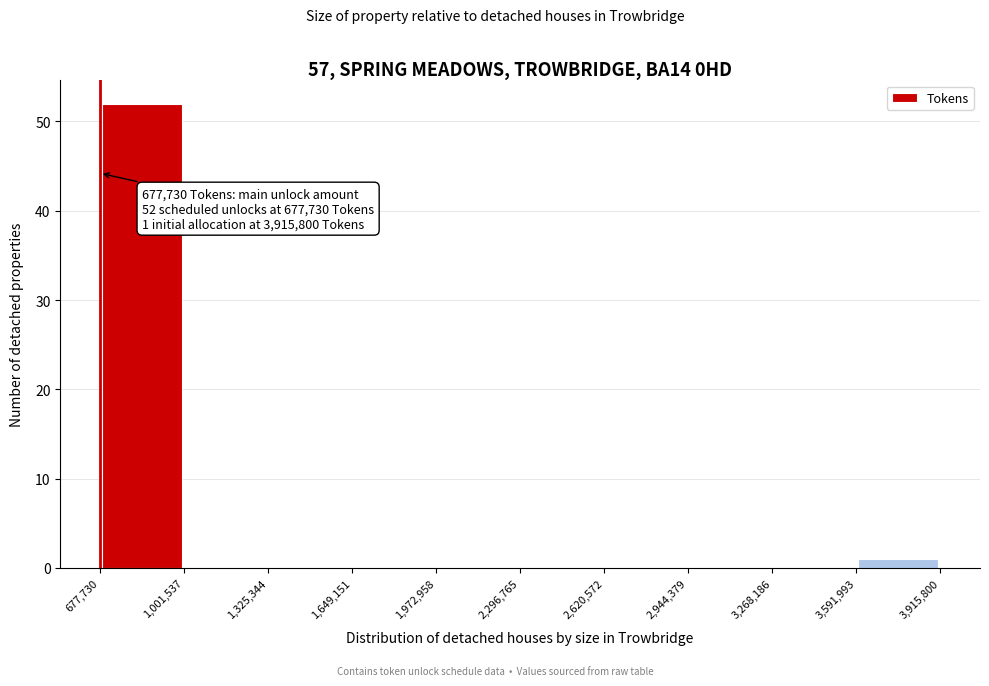

Over which range of the x-axis is the bar tallest?

677,730 to 1,001,537